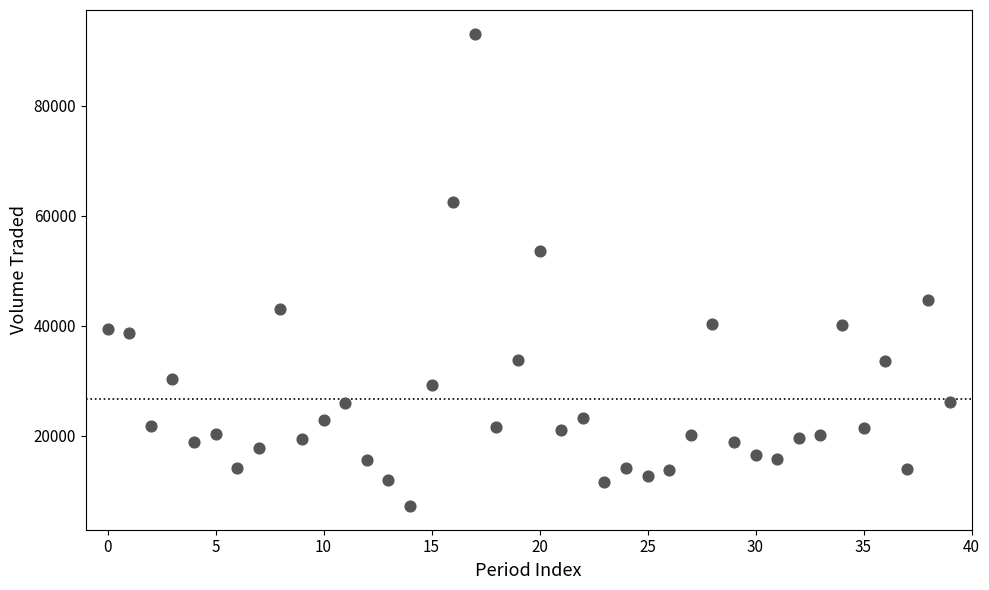

What Y value in the scatter plot is closest to 50171?

53656.4